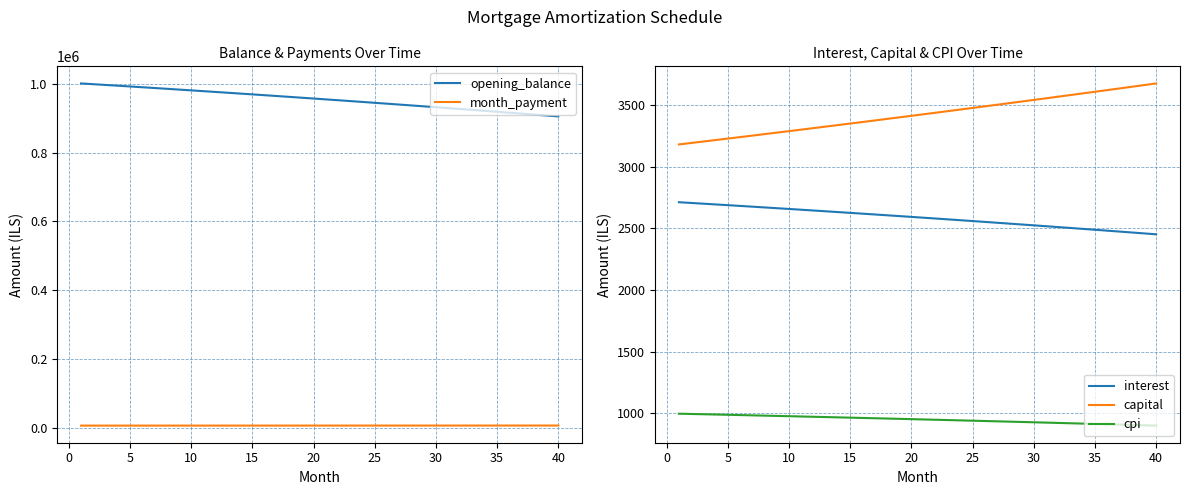

True or false: cpi and capital cross at least once.

False